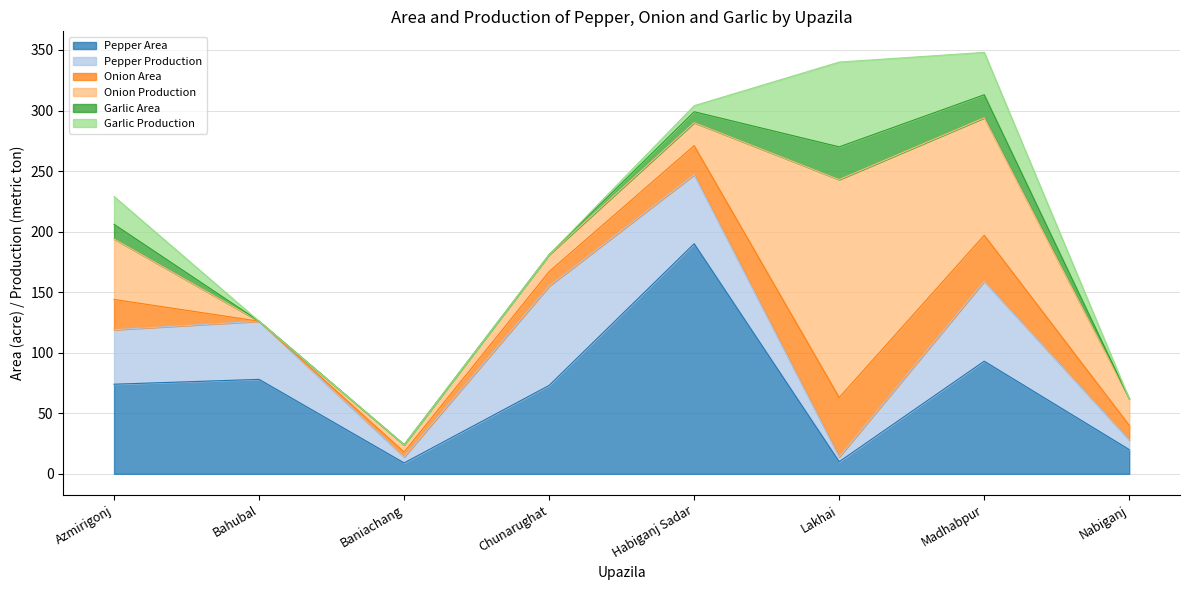

What is the approximate value of Pepper Production at Madhabpur, to the nearest 5?

65